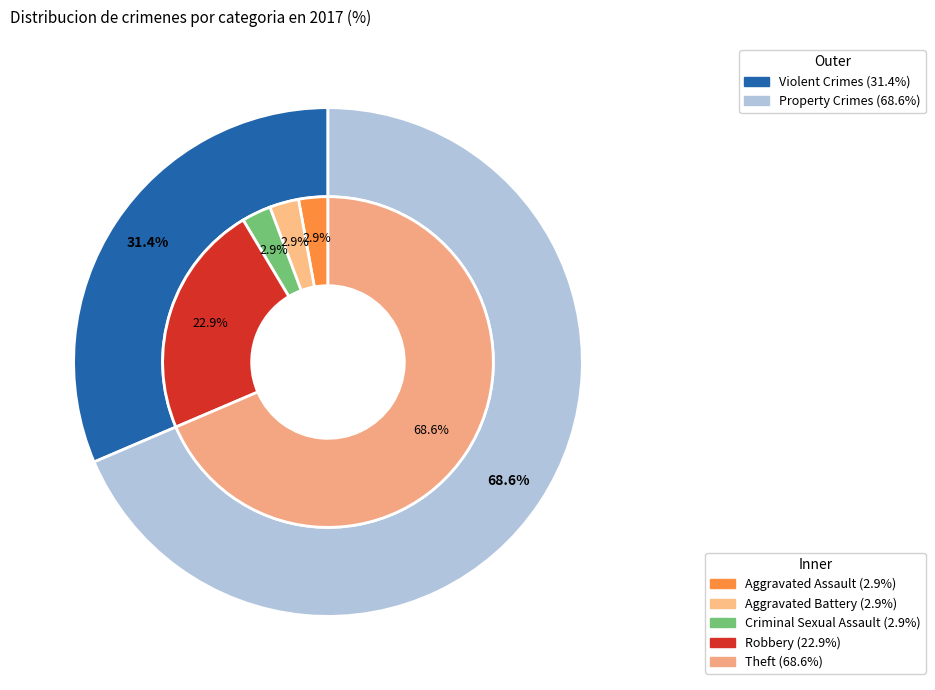

Rank the categories by value from lowest to highest.

Aggravated Assault, Aggravated Battery, Criminal Sexual Assault, Robbery, Theft